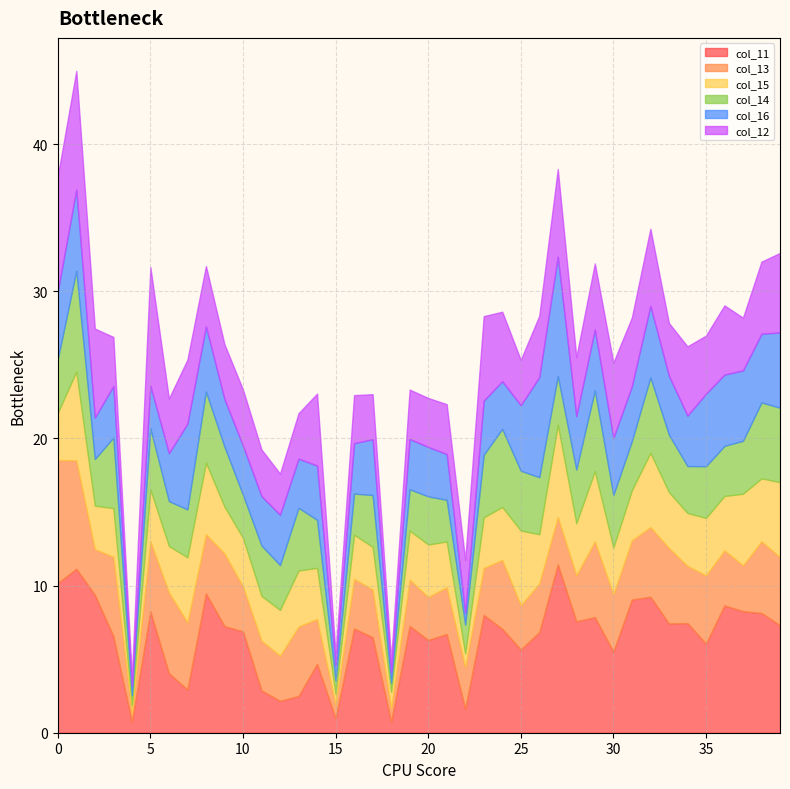

Count the number of categories in the chart.

40